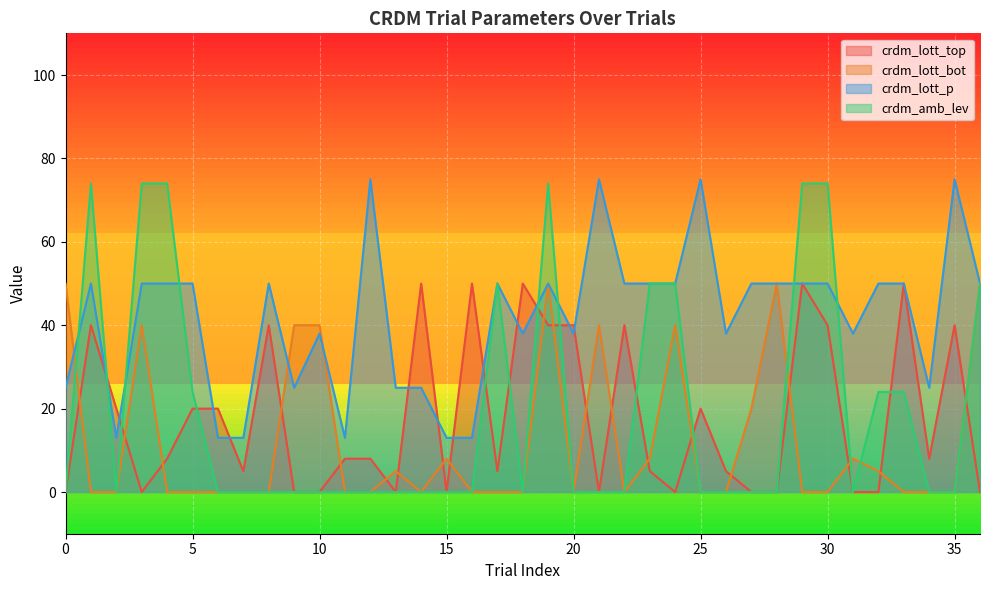

How many interior local valleys does the crdm_lott_top series have?

8